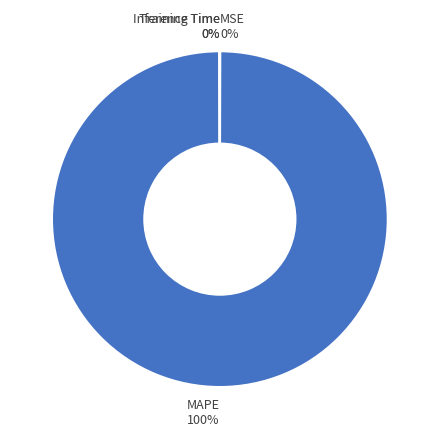

Which category has the biggest portion of the pie?

MAPE